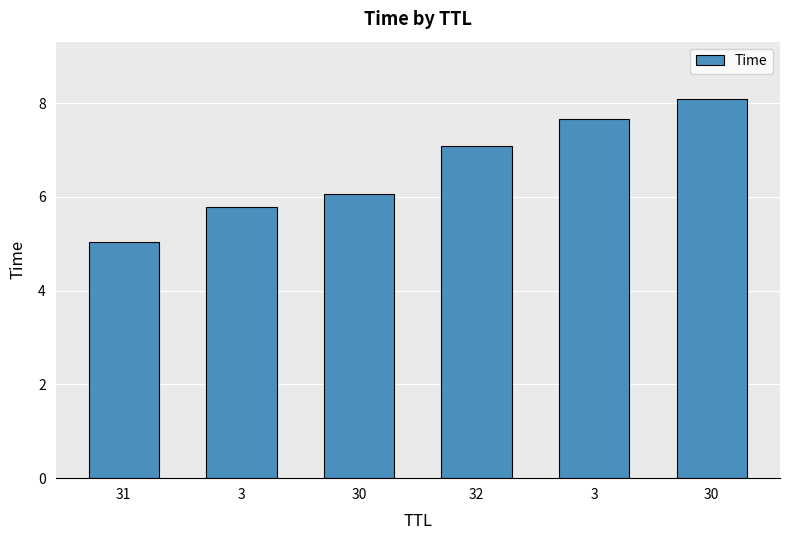

Count the number of categories in the chart.

6